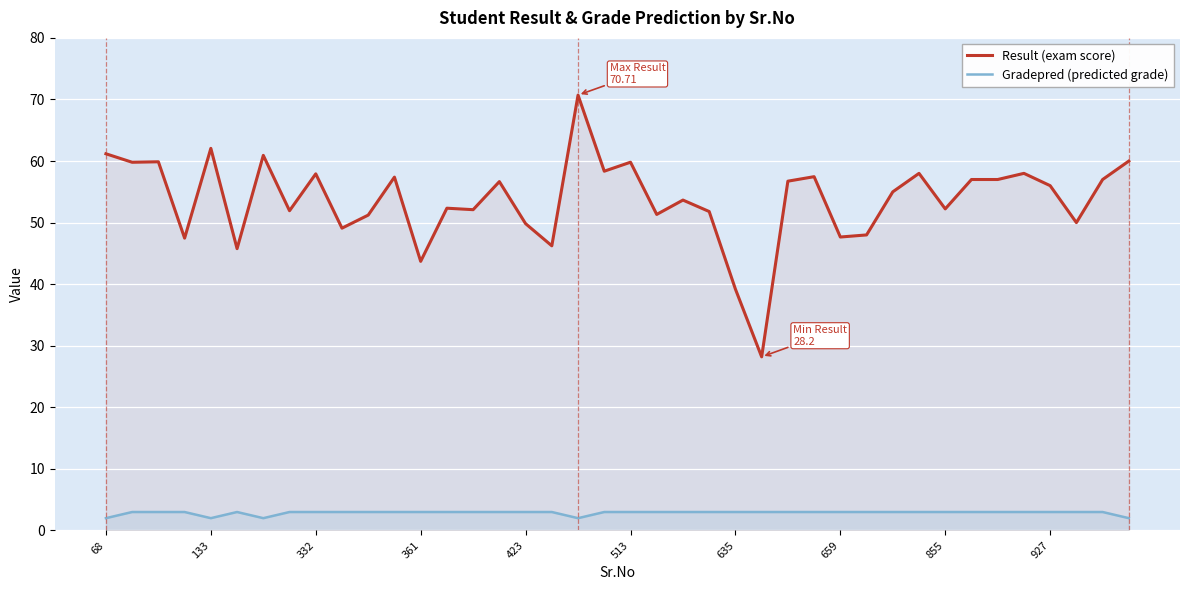

Rank the series by their average value, from lowest to highest.

Gradepred (predicted grade), Result (exam score)